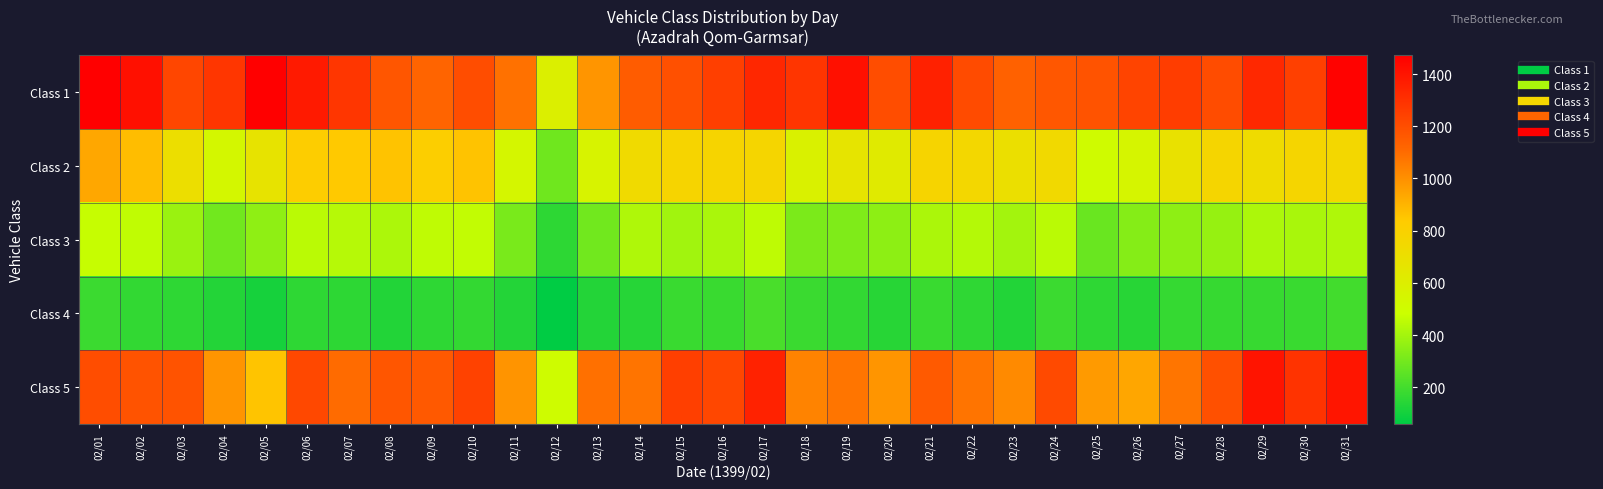

What is the minimum value shown in the chart?

59